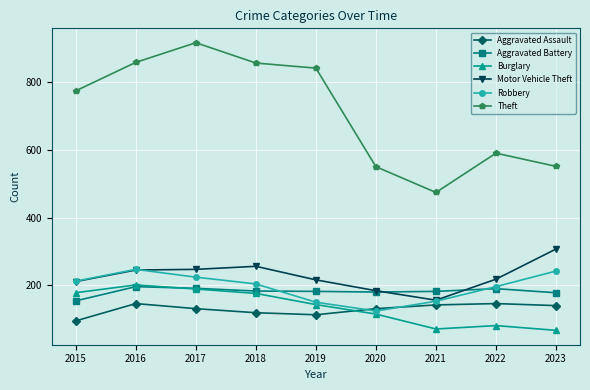

What is the difference between the second highest and second lowest values in the Aggravated Battery series?

13